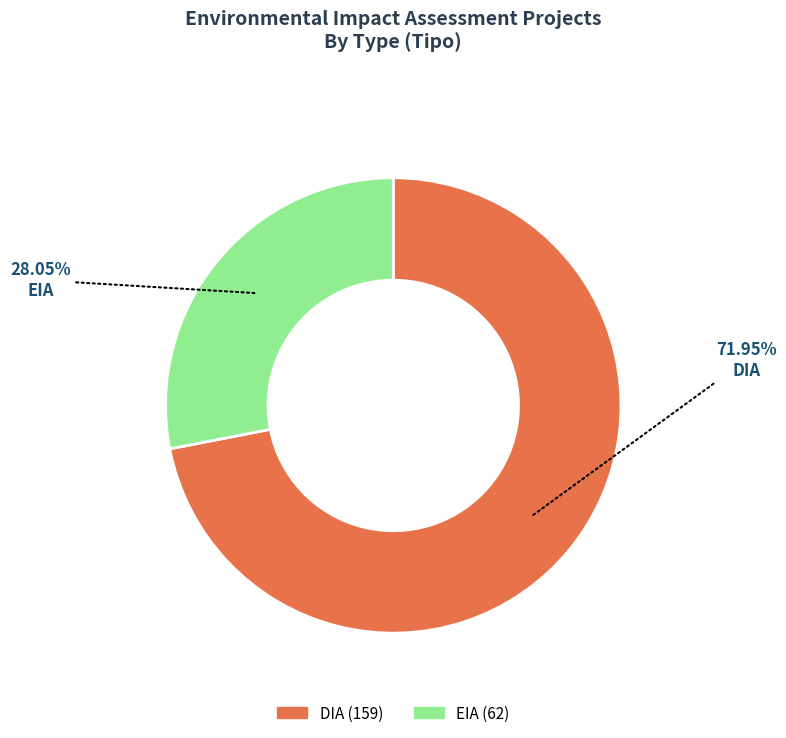

How many slices are in this pie chart?

2